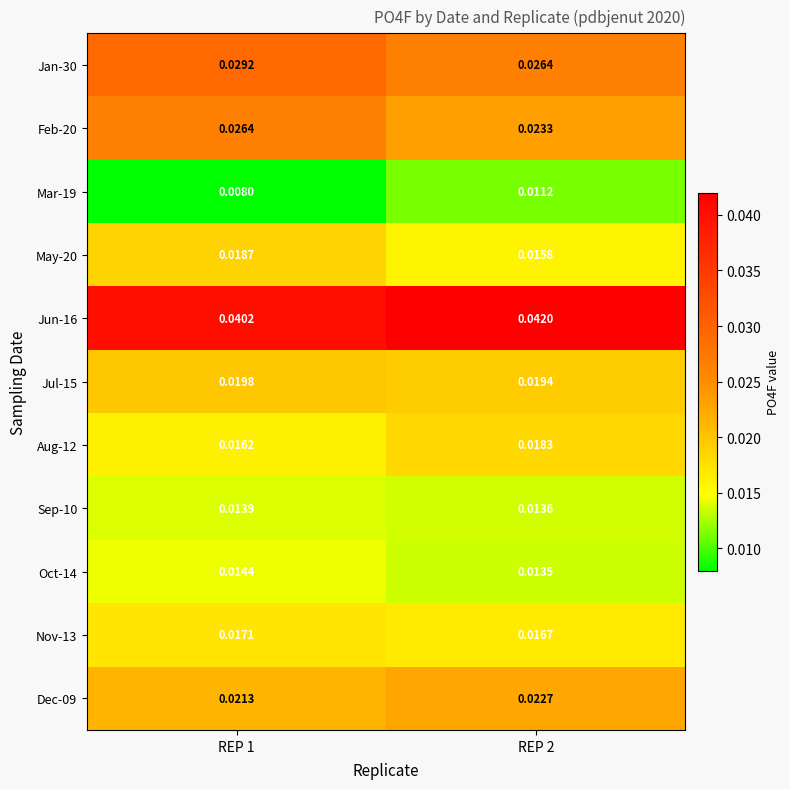

Is the value of Feb-20 at REP 2 greater than the value of Jul-15 at REP 1?

Yes